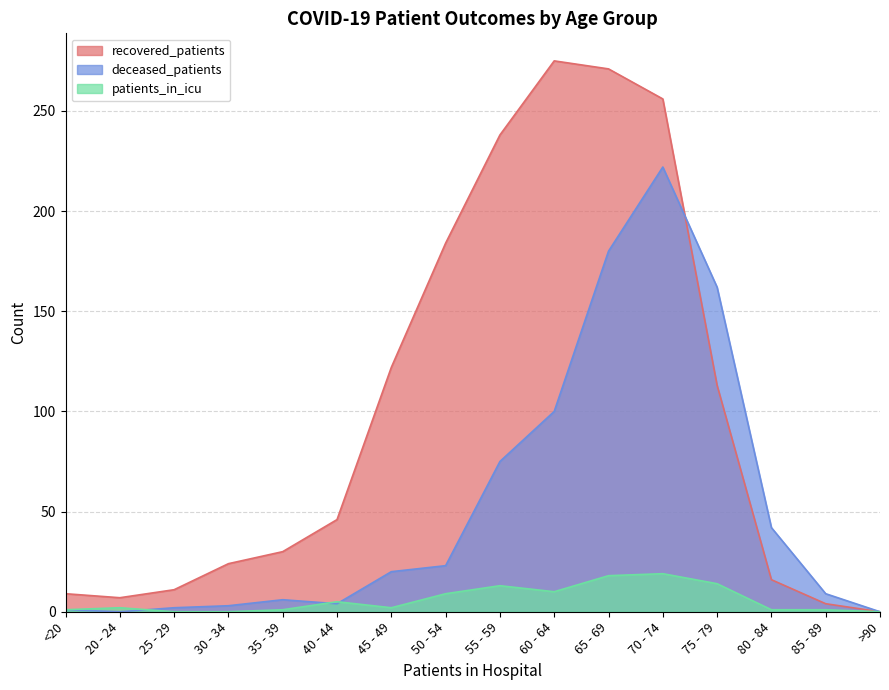

At which category does the chart reach its peak across all series?

60 - 64